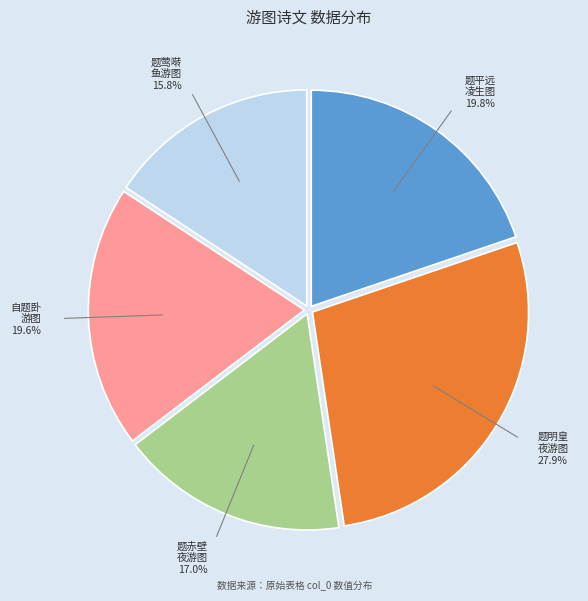

How many segments does this pie chart have?

5